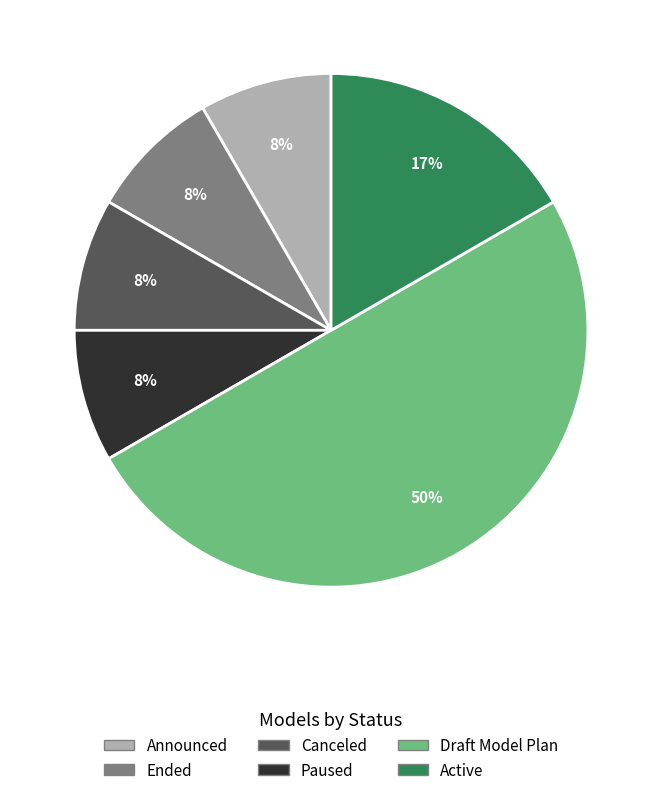

What is the largest slice in the pie chart?

Draft Model Plan